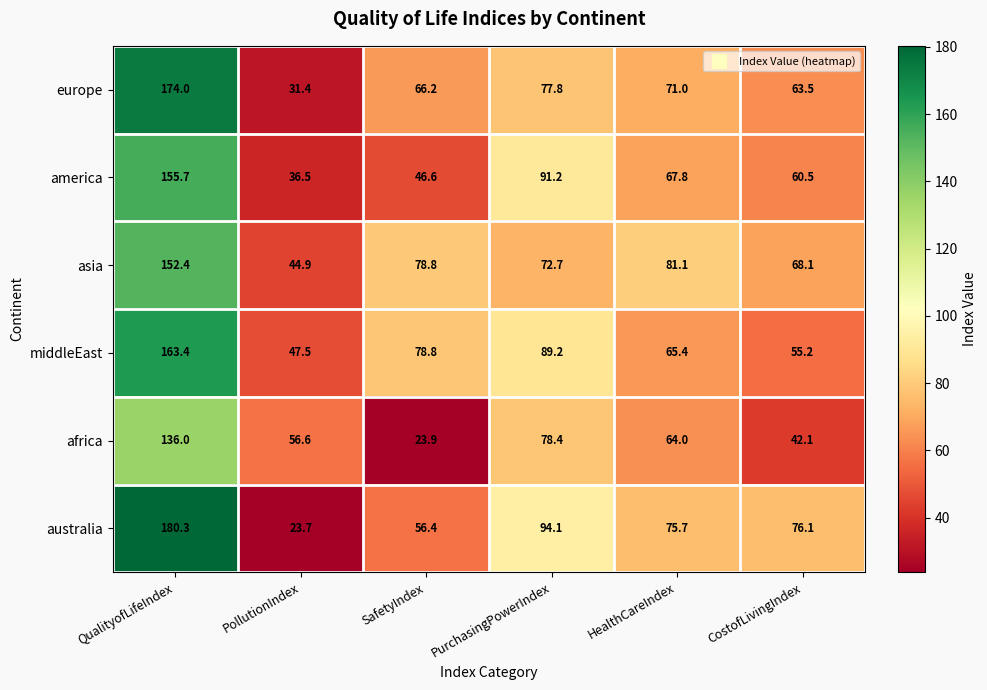

How many distinct data groups are displayed?

6